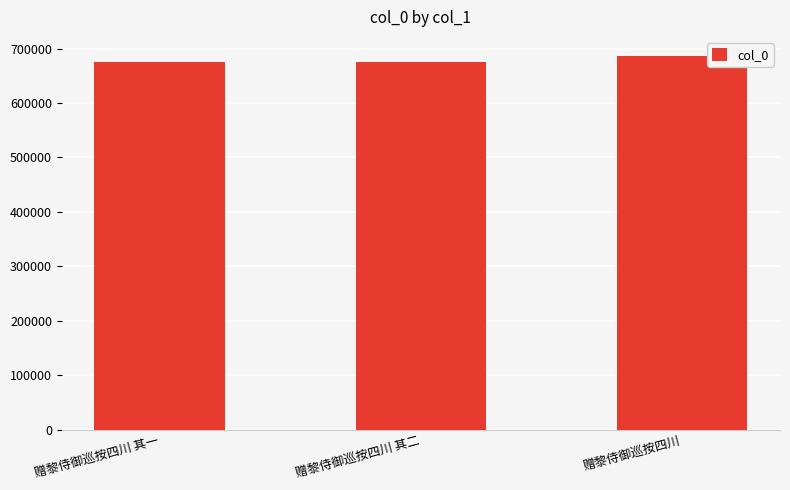

True or false: the data shows 675140 at 赠黎侍御巡按四川 其二.

True